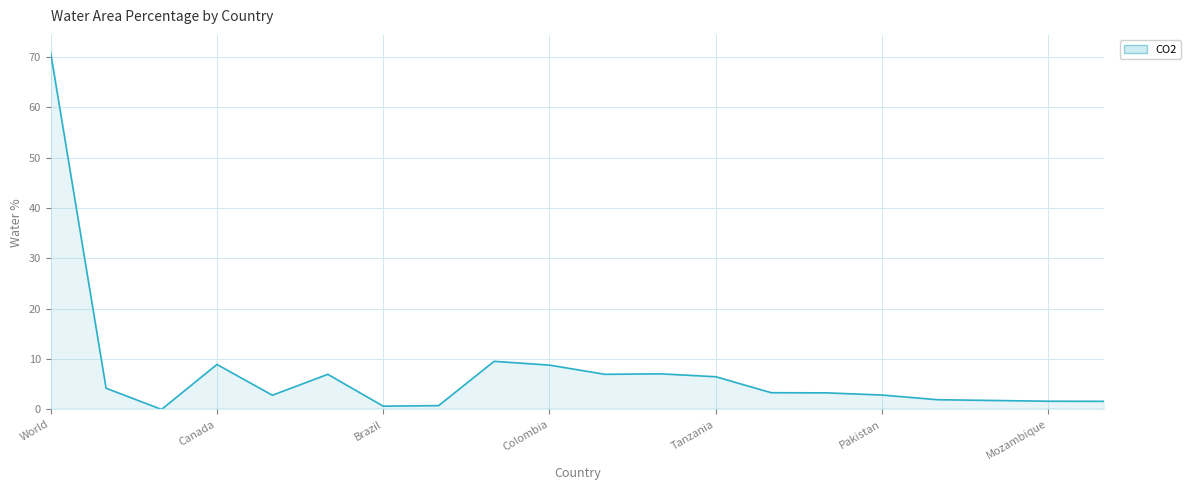

What is the maximum value shown in the chart?

70.8